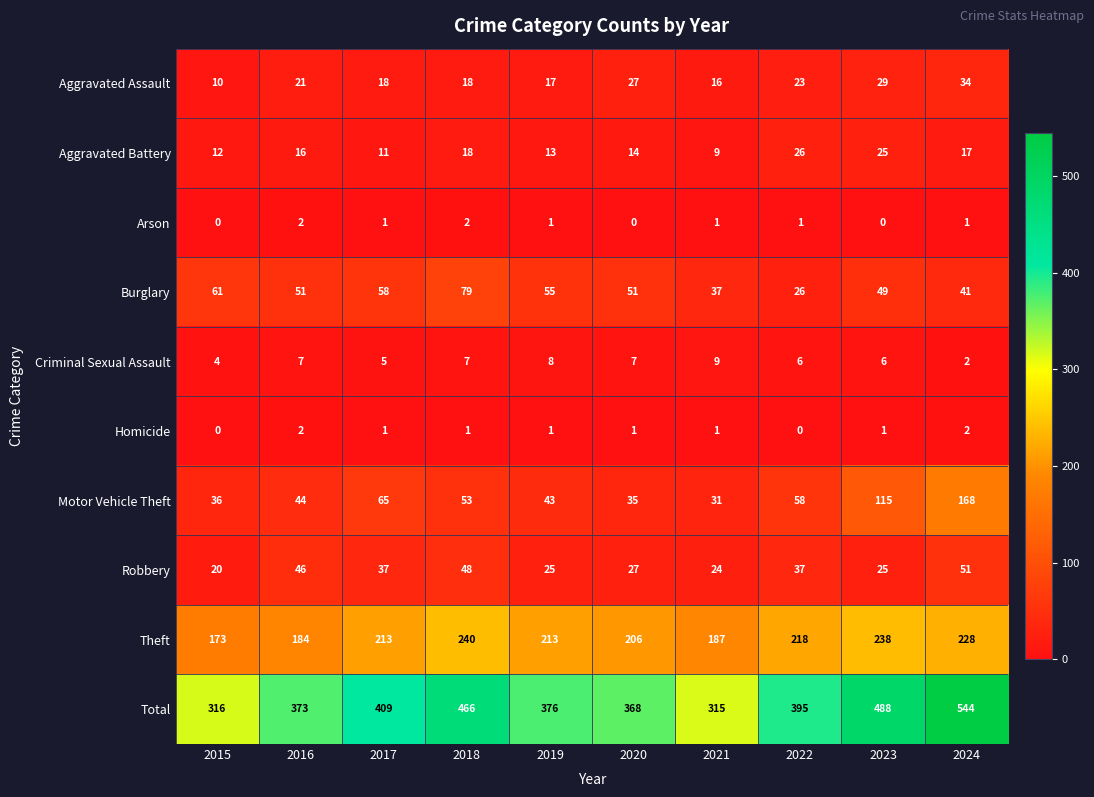

Between 2016 and 2020, which series saw the biggest shift?

Theft